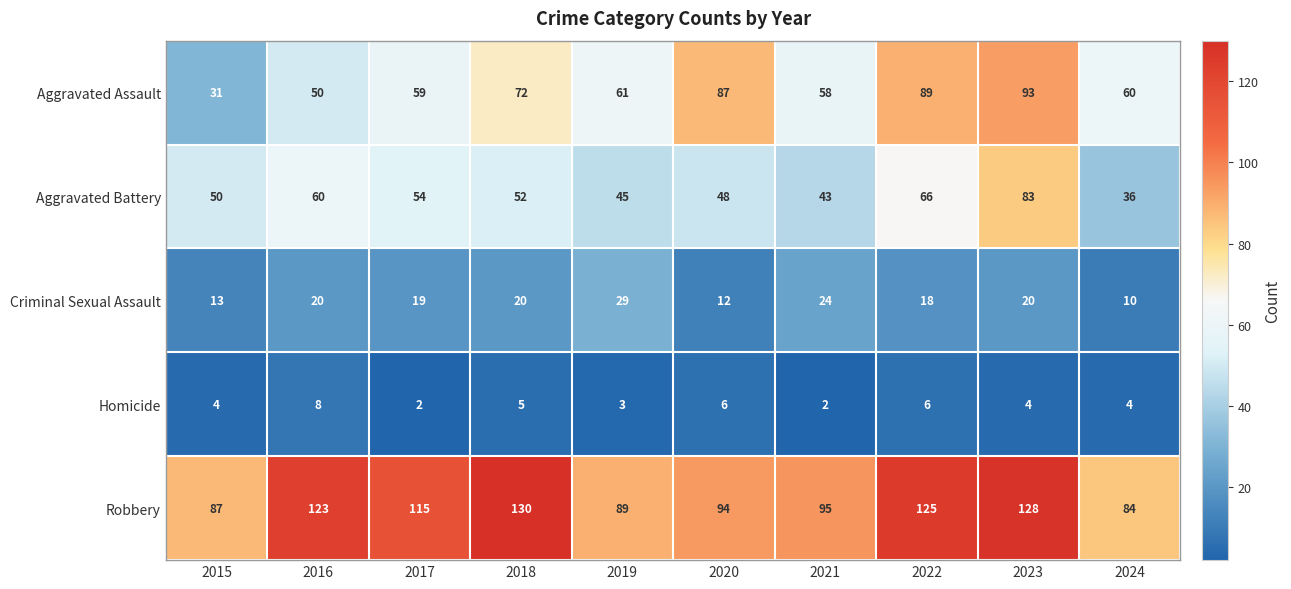

What is the sum of all Criminal Sexual Assault values?

185